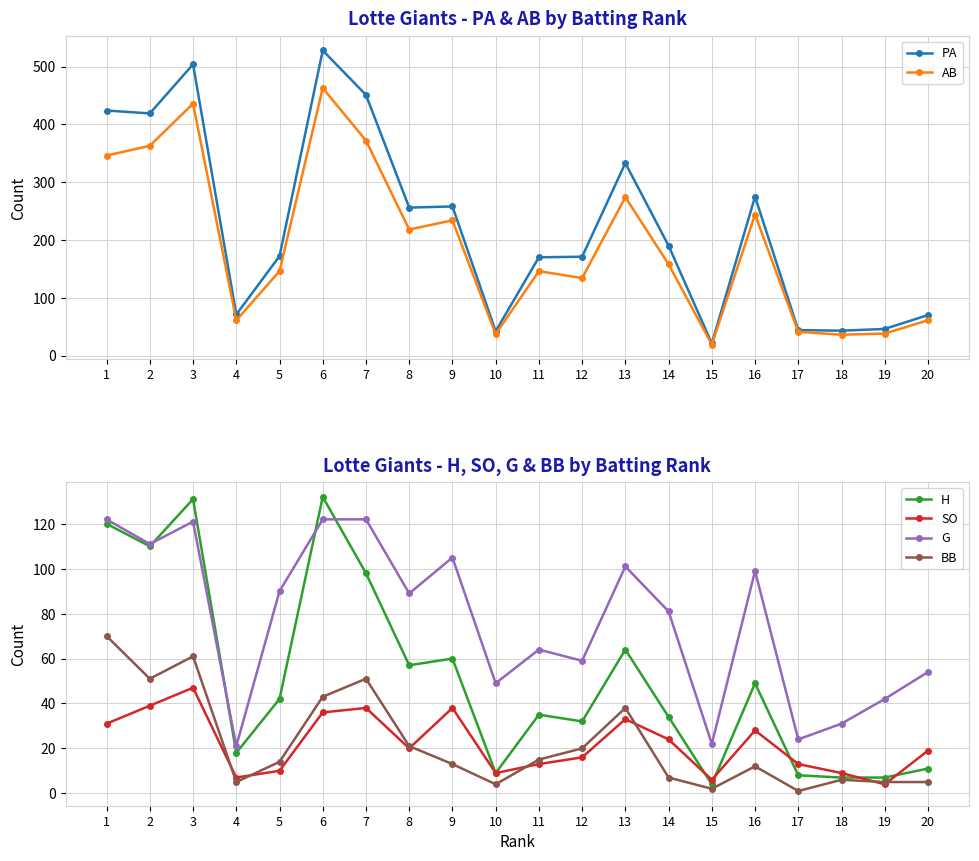

Rank the categories by AB value from highest to lowest.

6, 3, 7, 2, 1, 13, 16, 9, 8, 14, 5, 11, 12, 4, 20, 17, 19, 10, 18, 15